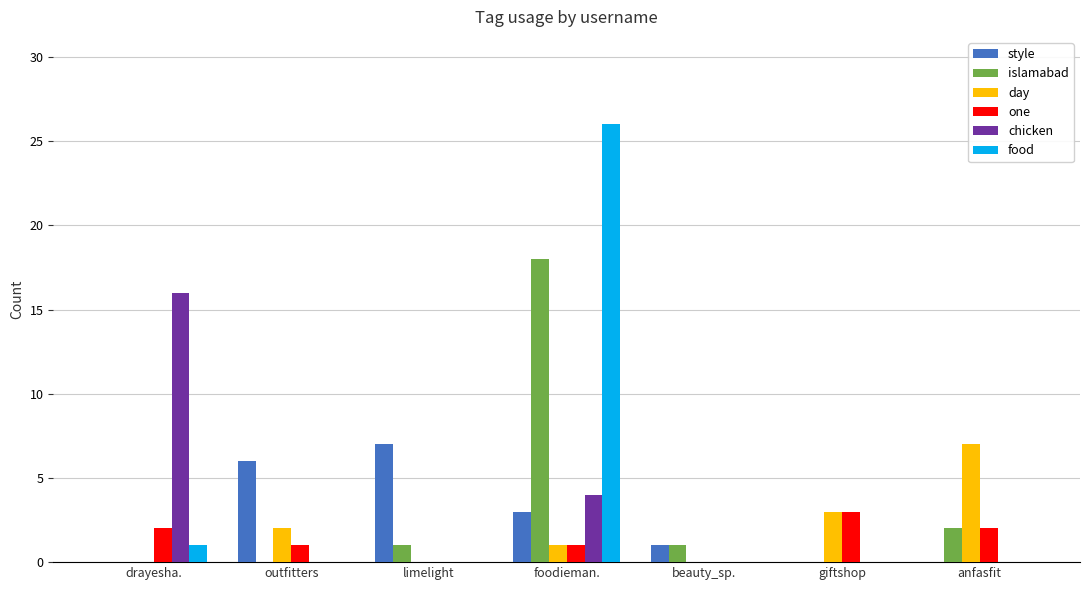

Is it true that one equals 1 at outfitters?

True